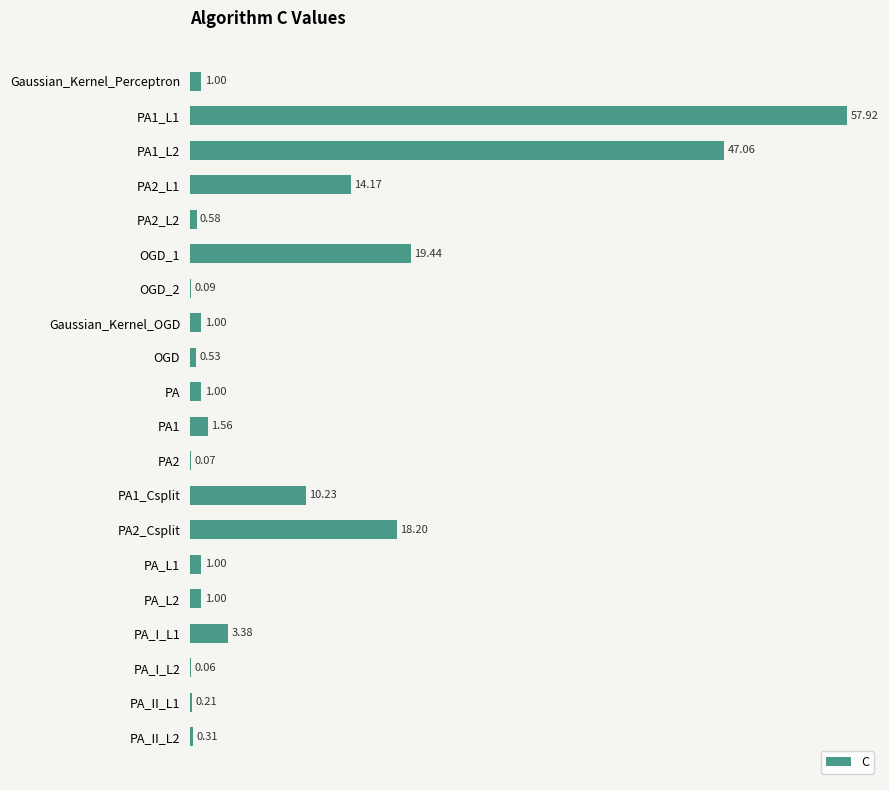

What is the sum of all values?

178.8